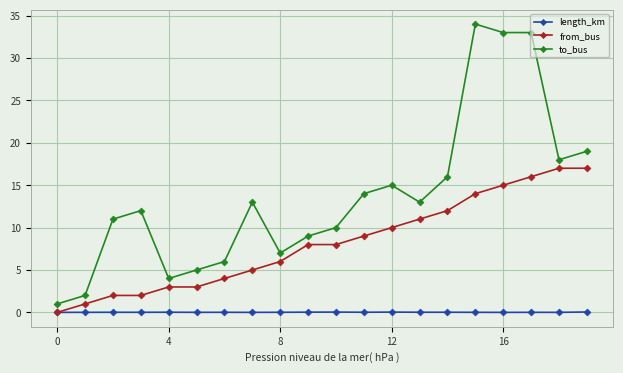

True or false: to_bus and length_km intersect in this chart.

False